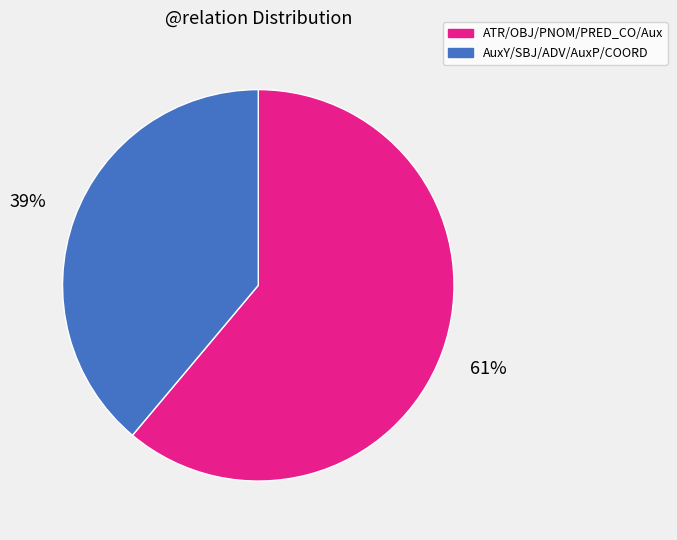

To the nearest percent, what portion does AuxY/SBJ/ADV/AuxP/COORD represent?

39%